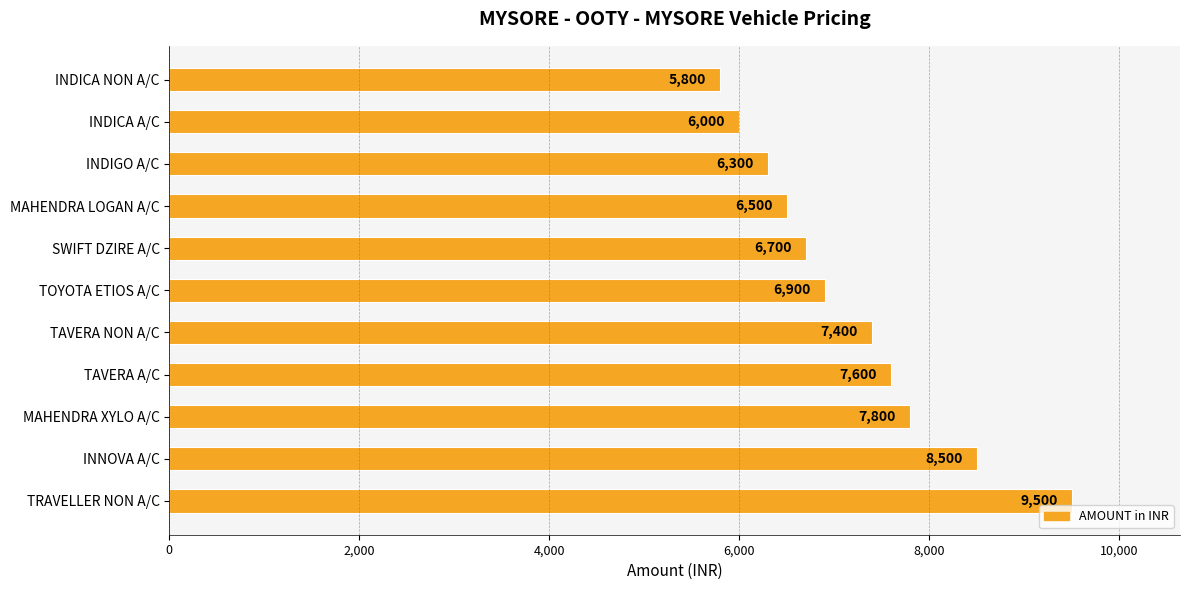

List the labels in order of value, largest first.

TRAVELLER NON A/C, INNOVA A/C, MAHENDRA XYLO A/C, TAVERA A/C, TAVERA NON A/C, TOYOTA ETIOS A/C, SWIFT DZIRE A/C, MAHENDRA LOGAN A/C, INDIGO A/C, INDICA A/C, INDICA NON A/C